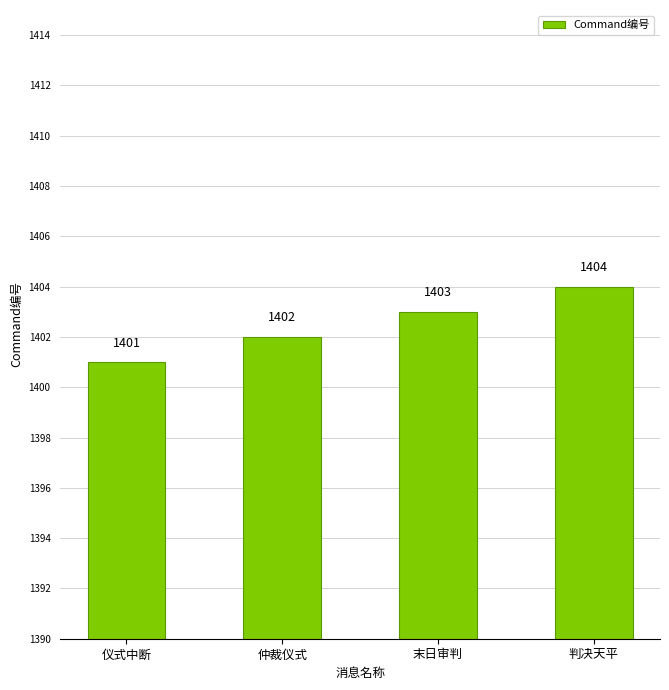

What is the smallest value displayed?

1401